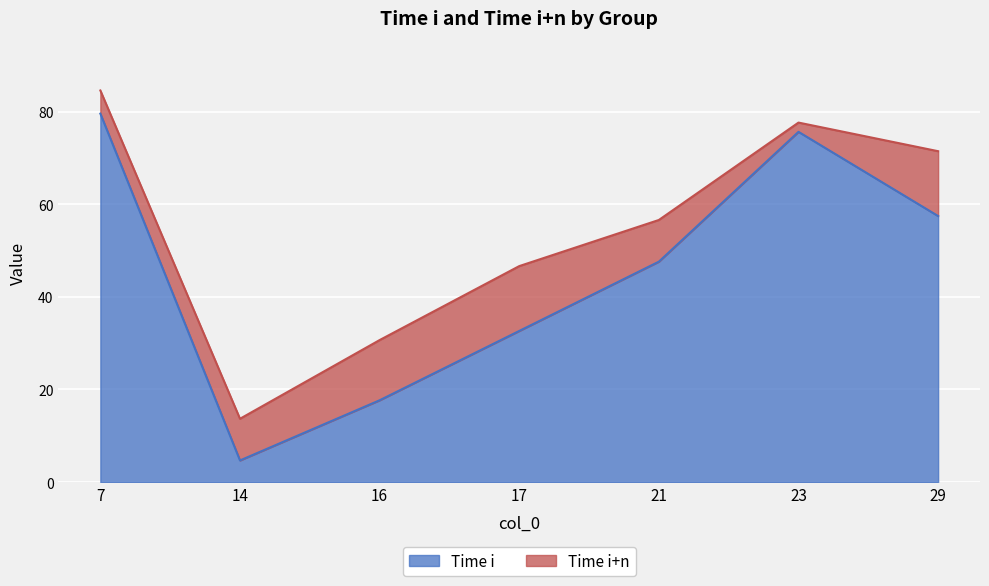

Reading left to right, transcribe all the data shown in this chart.

Time i: 79.6	4.7	17.7	32.6	47.6	75.6	57.5
Time i+n: 84.6	13.7	30.7	46.6	56.6	77.6	71.5